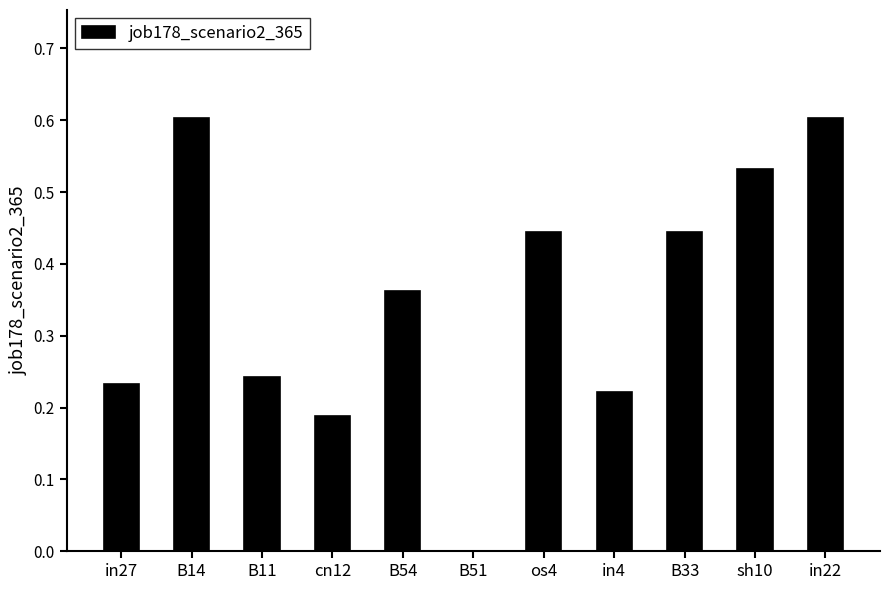

The chart shows a value of 0.4 at B14. True or false?

False